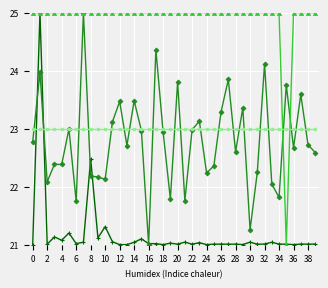

What is the greatest value displayed?

25.0